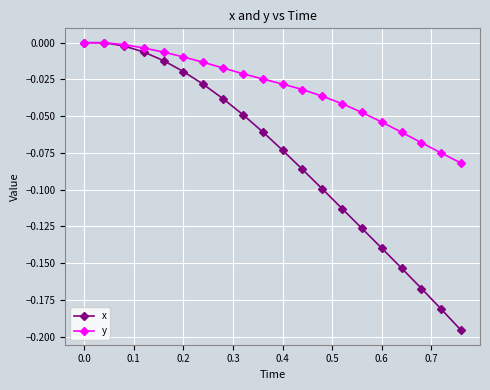

Which series has the largest range (max minus min)?

x